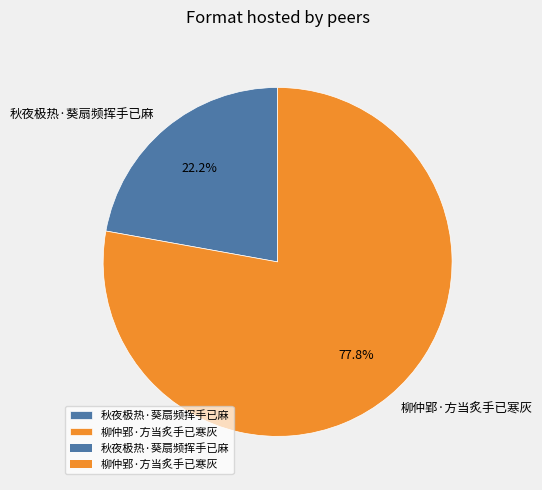

What percentage is the 秋夜极热·葵扇频挥手已麻 slice, to the nearest percent?

22%